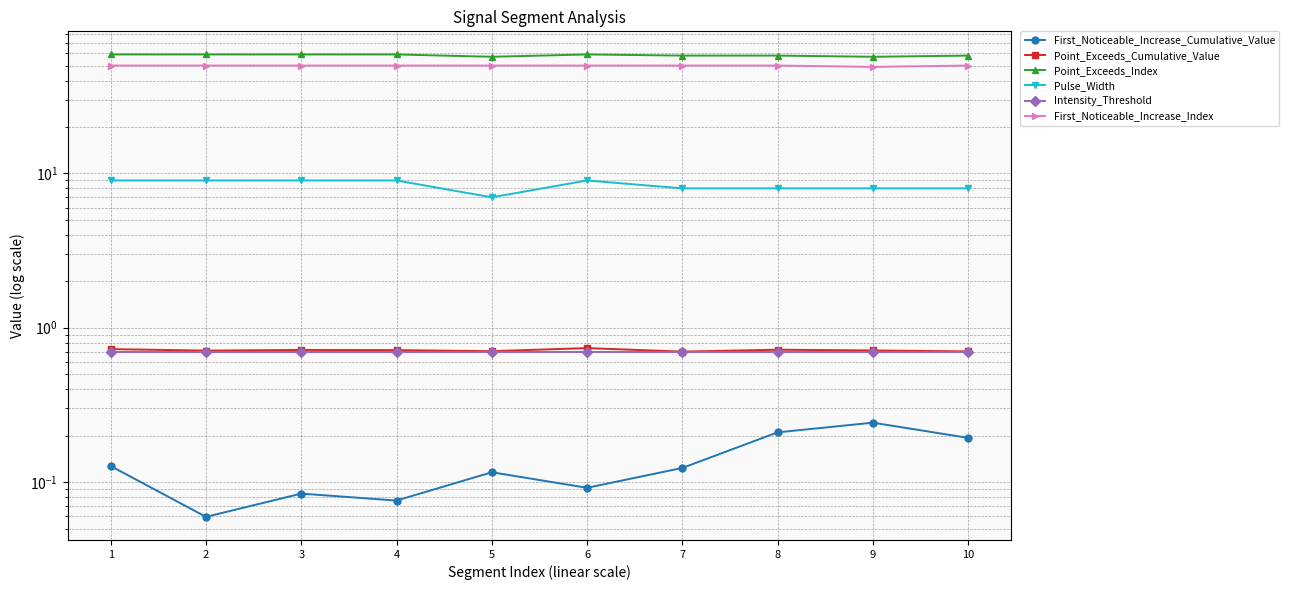

At which category is the sum across all series the highest?

1